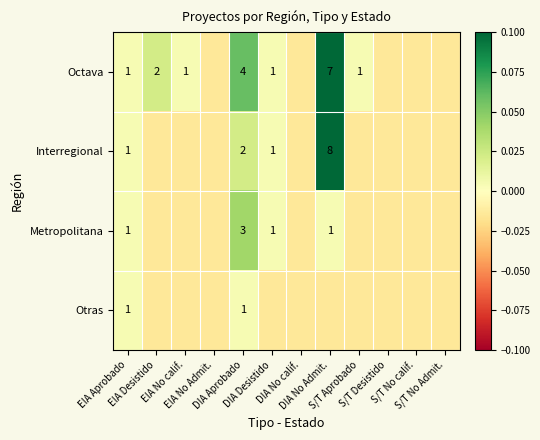

How many data points in Metropolitana are above 0?

4